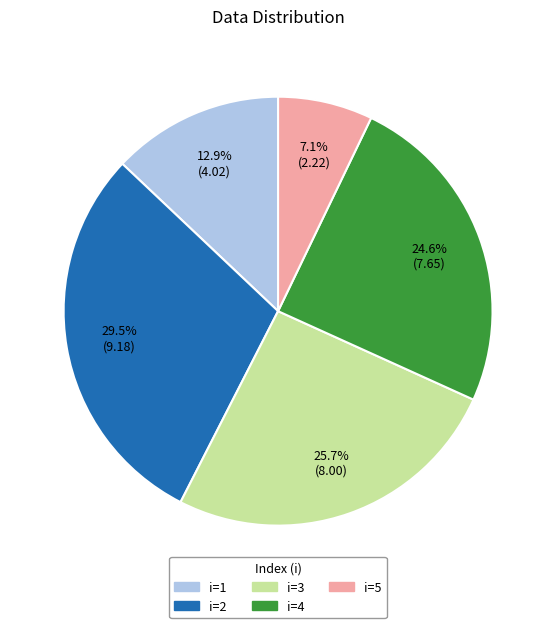

Does i=2 represent more than half of the total?

No